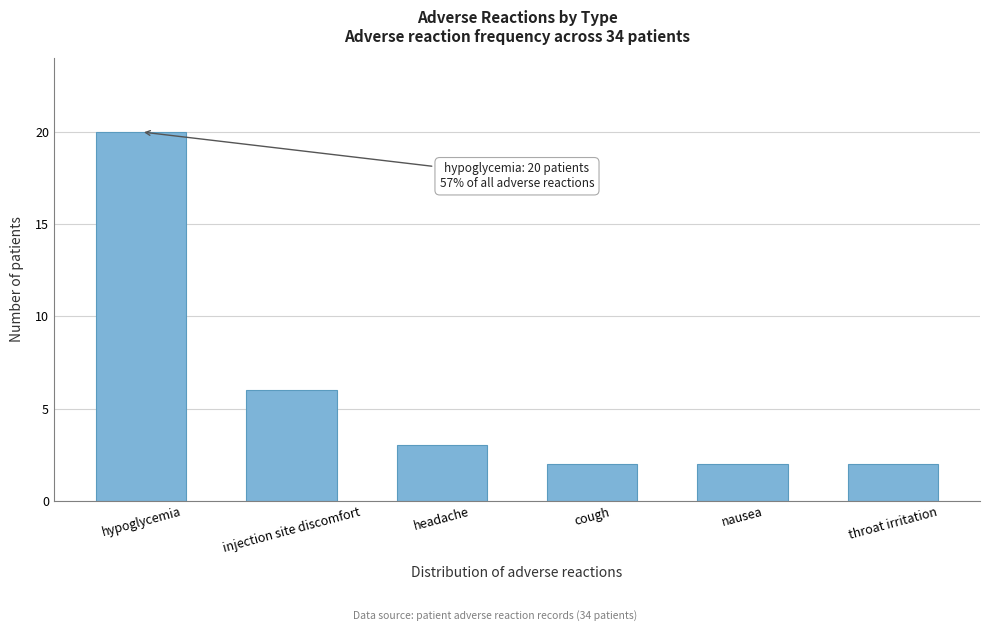

Reading left to right, list all the values displayed in this chart.

20	6	3	2	2	2